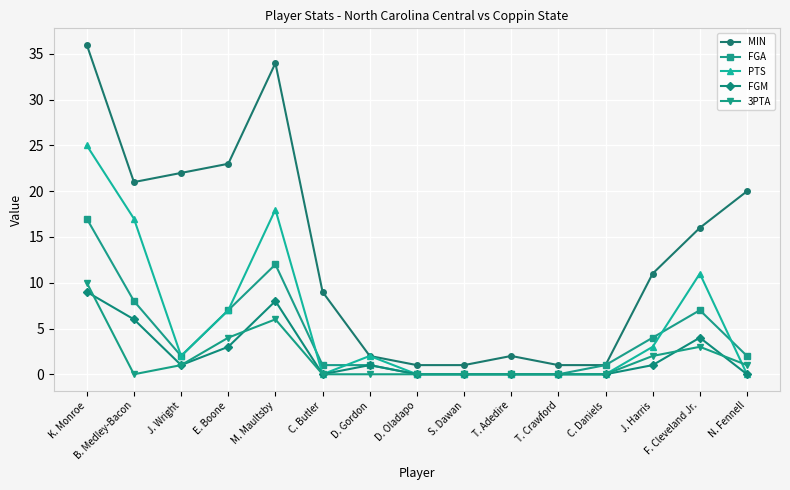

At which category is the sum across all series the highest?

K. Monroe